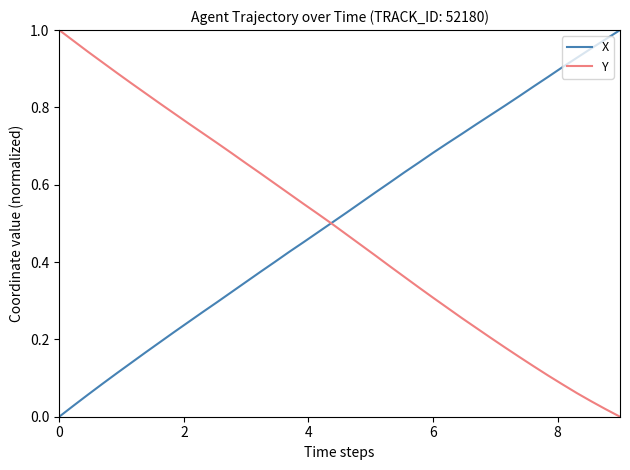

True or false: X and Y cross at least once.

True